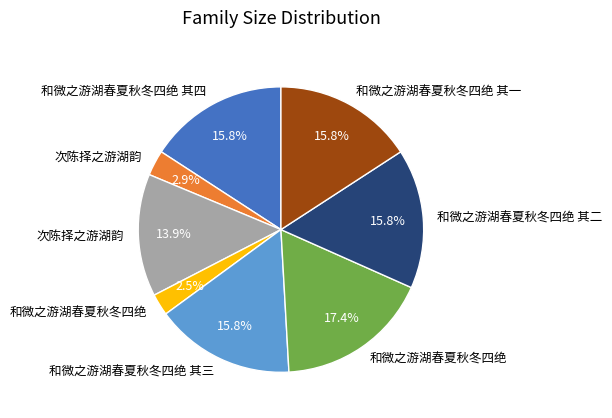

Is there any slice that represents more than half of the pie?

No